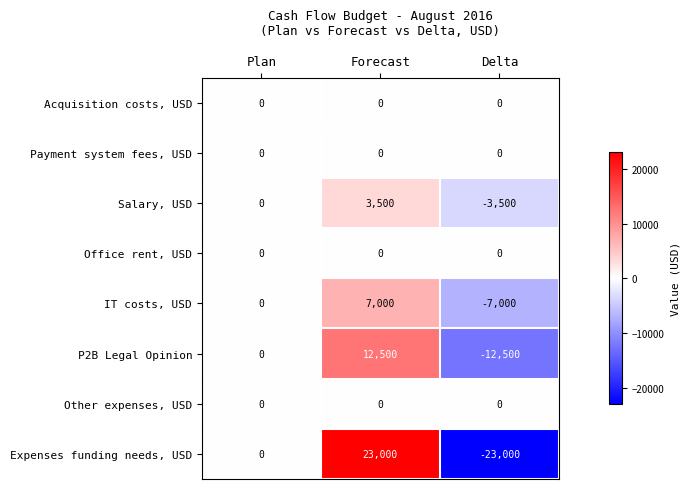

At which label is Expenses funding needs, USD closest to 0?

Plan